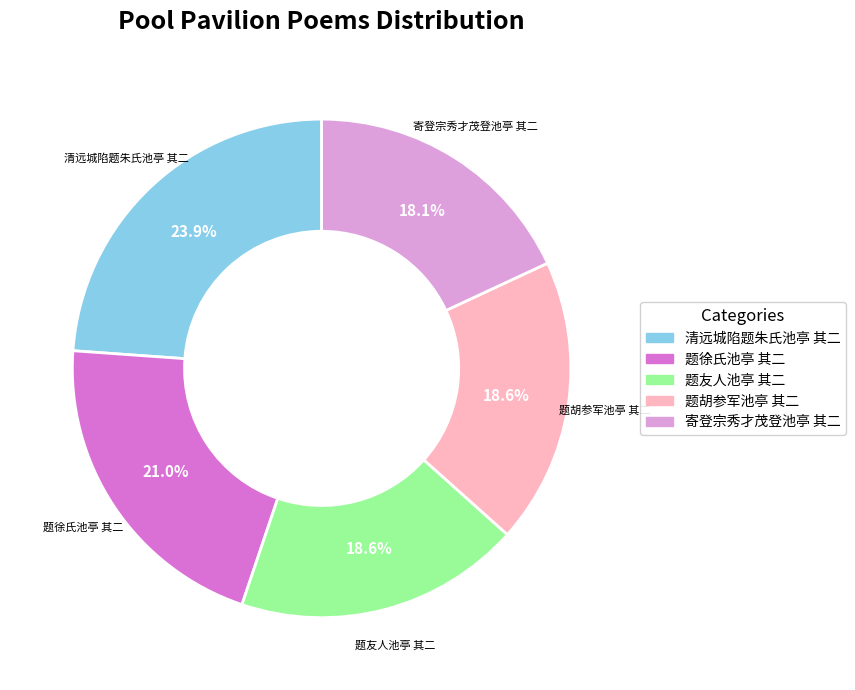

What percentage is the 题徐氏池亭 其二 slice, to the nearest percent?

21%